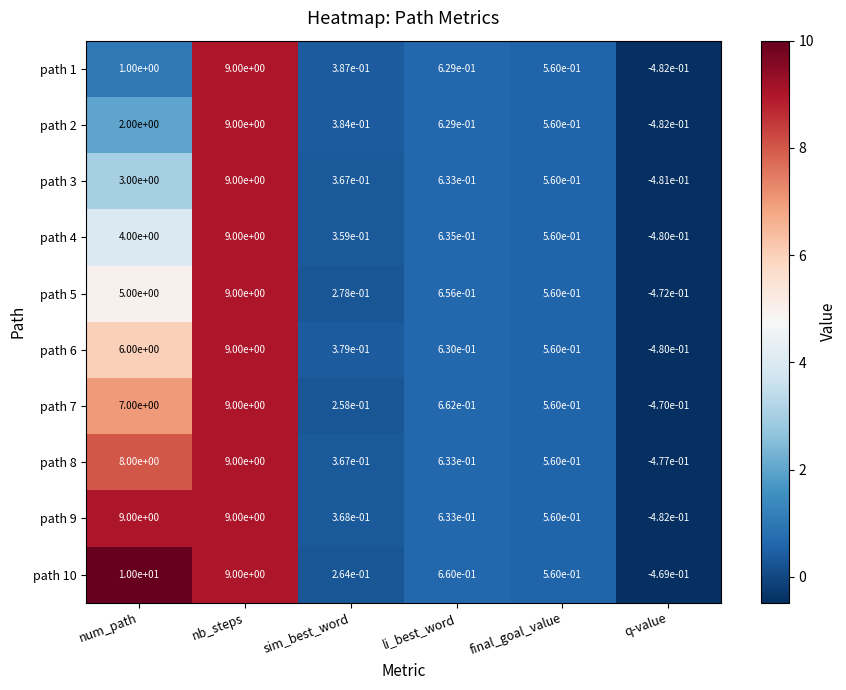

At which category is the sum across all series the highest?

nb_steps